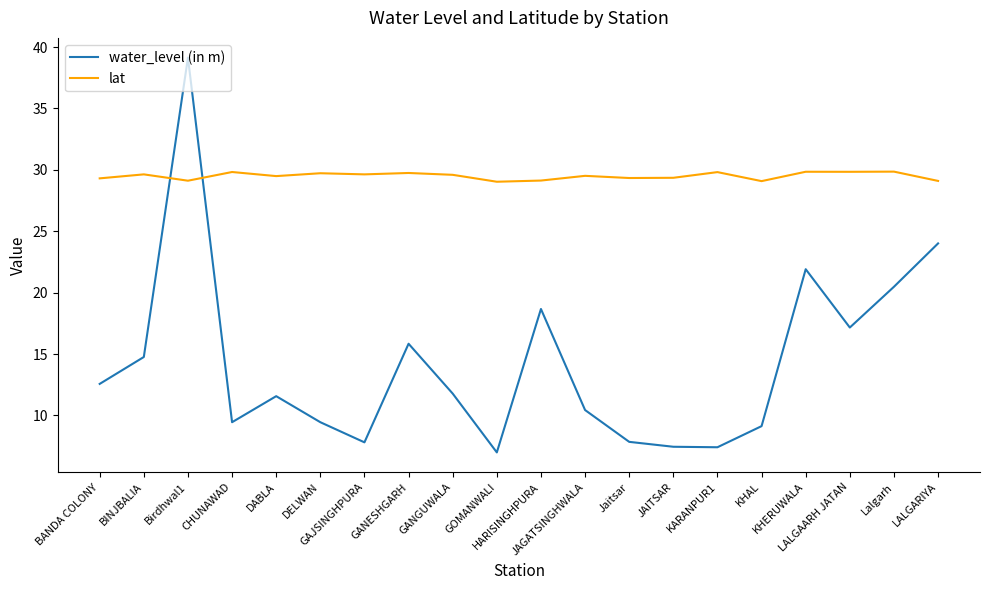

What is the difference between the highest and lowest values at JAITSAR?

21.9